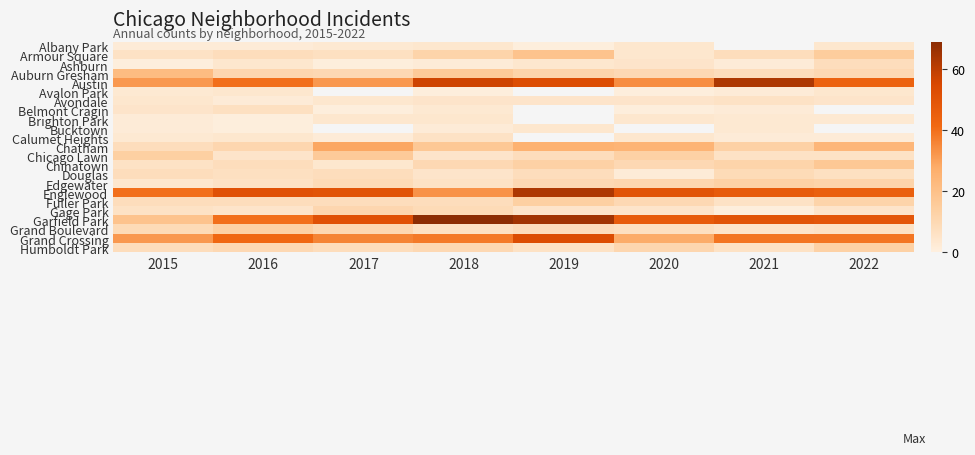

The value of Austin at 2019 is 53.0. True or false?

True